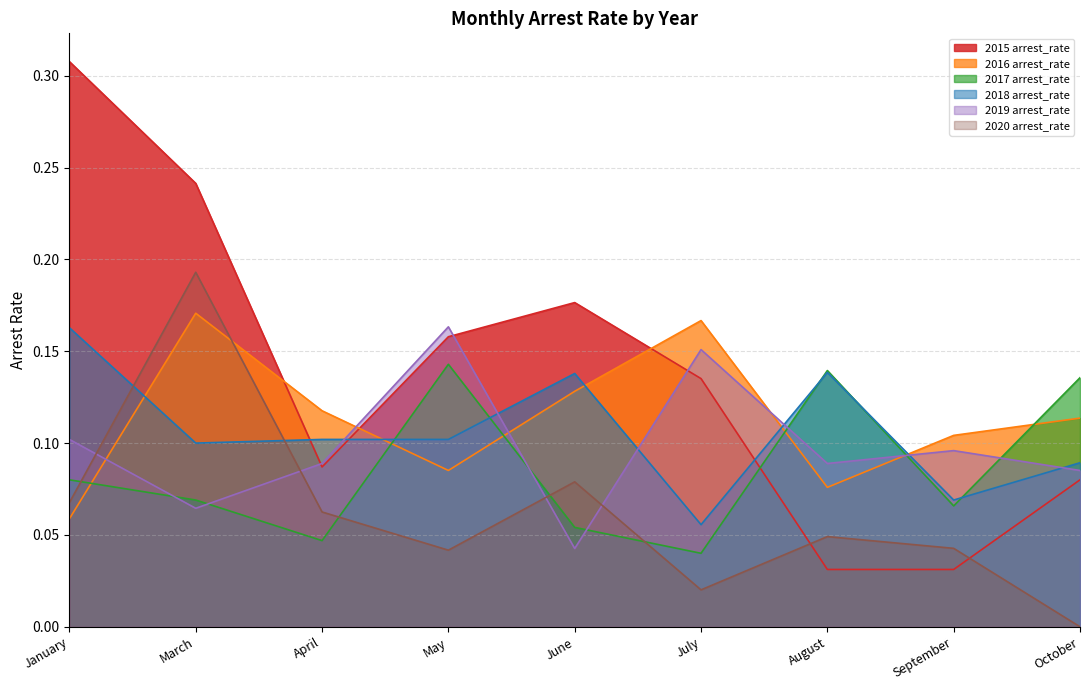

How many intersections are there between 2017 arrest_rate and 2020 arrest_rate?

4